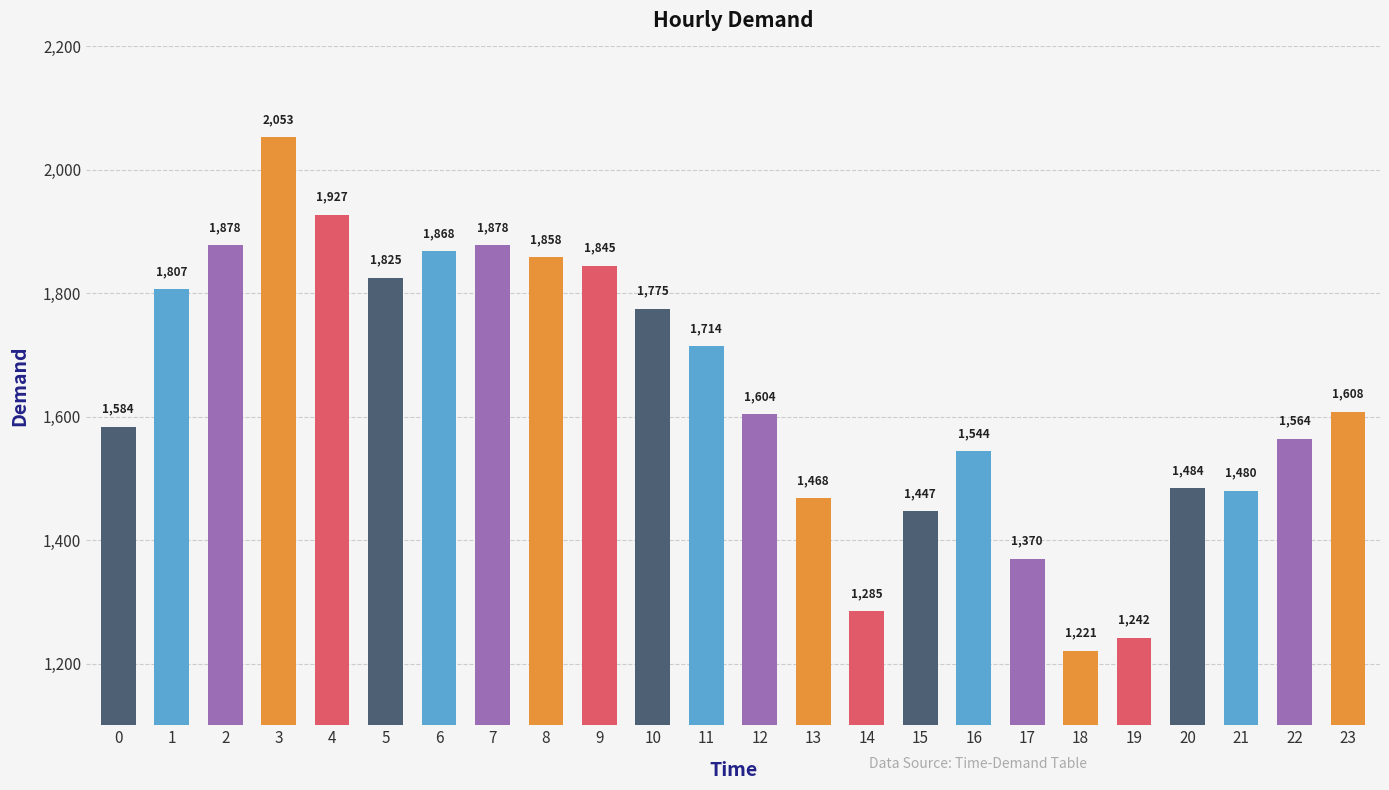

Are the bars grouped side by side (vs. stacked)?

No